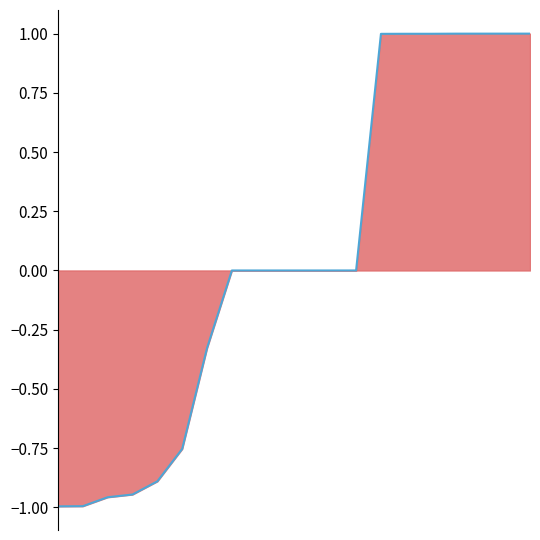

What is the change in value from 0 to 8?

+1.0